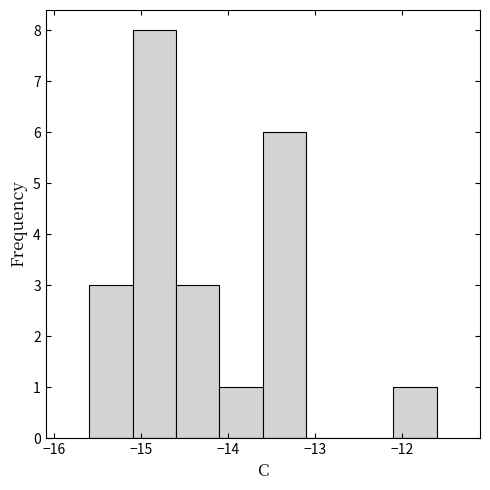

Reading left to right, list every bar in this chart as the range it spans on the x-axis followed by its height. The values are not printed on the chart, so give them approximately, as read against the axis.

-15.6 to -15.1: 3
-15.1 to -14.6: 8
-14.6 to -14.1: 3
-14.1 to -13.6: 1
-13.6 to -13.1: 6
-13.1 to -12.6: 0
-12.6 to -12.1: 0
-12.1 to -11.6: 1